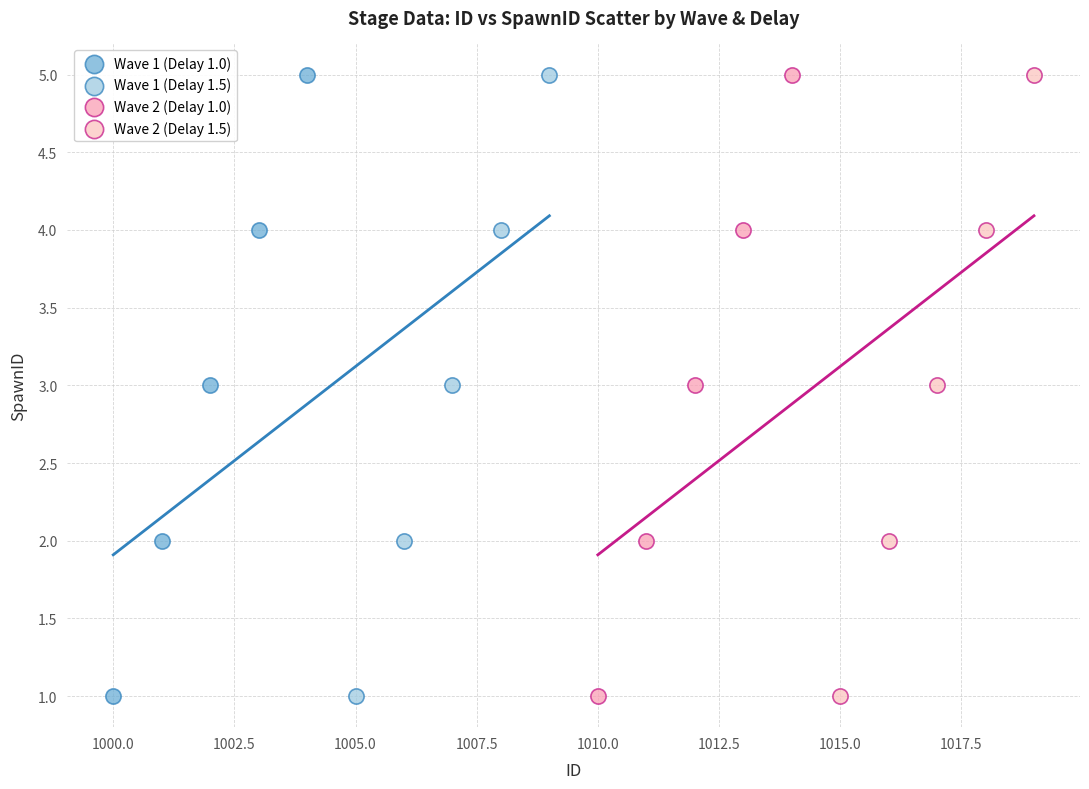

What are all the series names shown in the legend?

Wave 1 (Delay 1.0), Wave 1 (Delay 1.5), Wave 2 (Delay 1.0), Wave 2 (Delay 1.5)